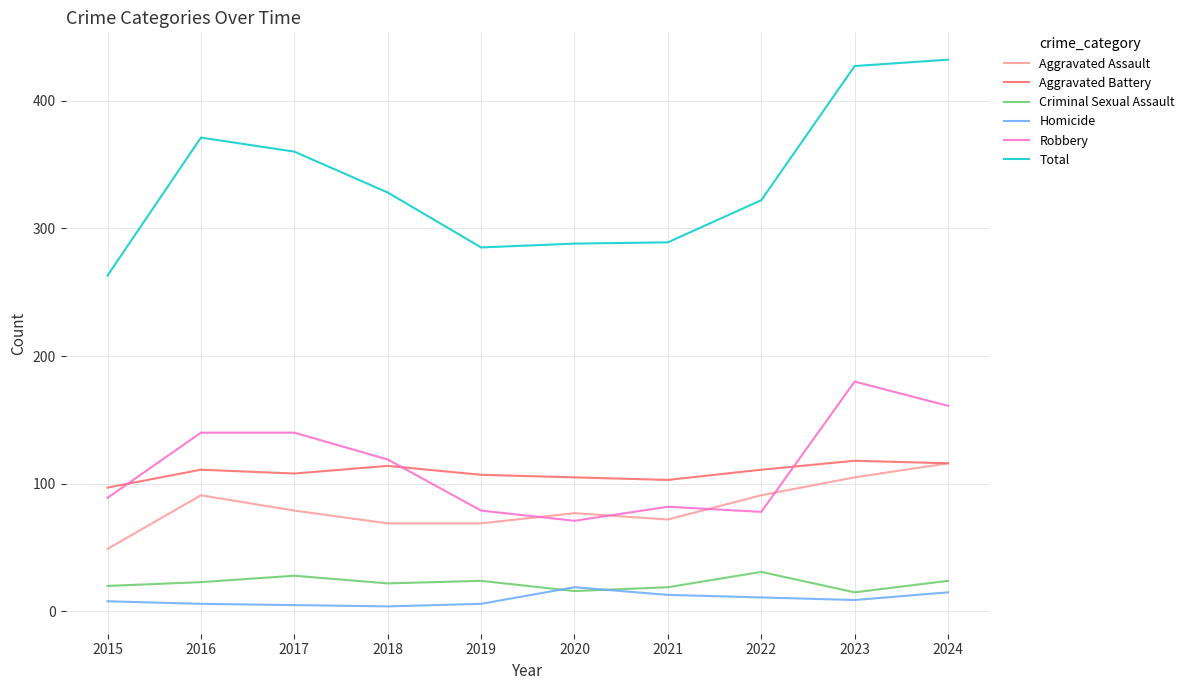

At 2017, list the series in order from smallest to largest.

Homicide, Criminal Sexual Assault, Aggravated Assault, Aggravated Battery, Robbery, Total